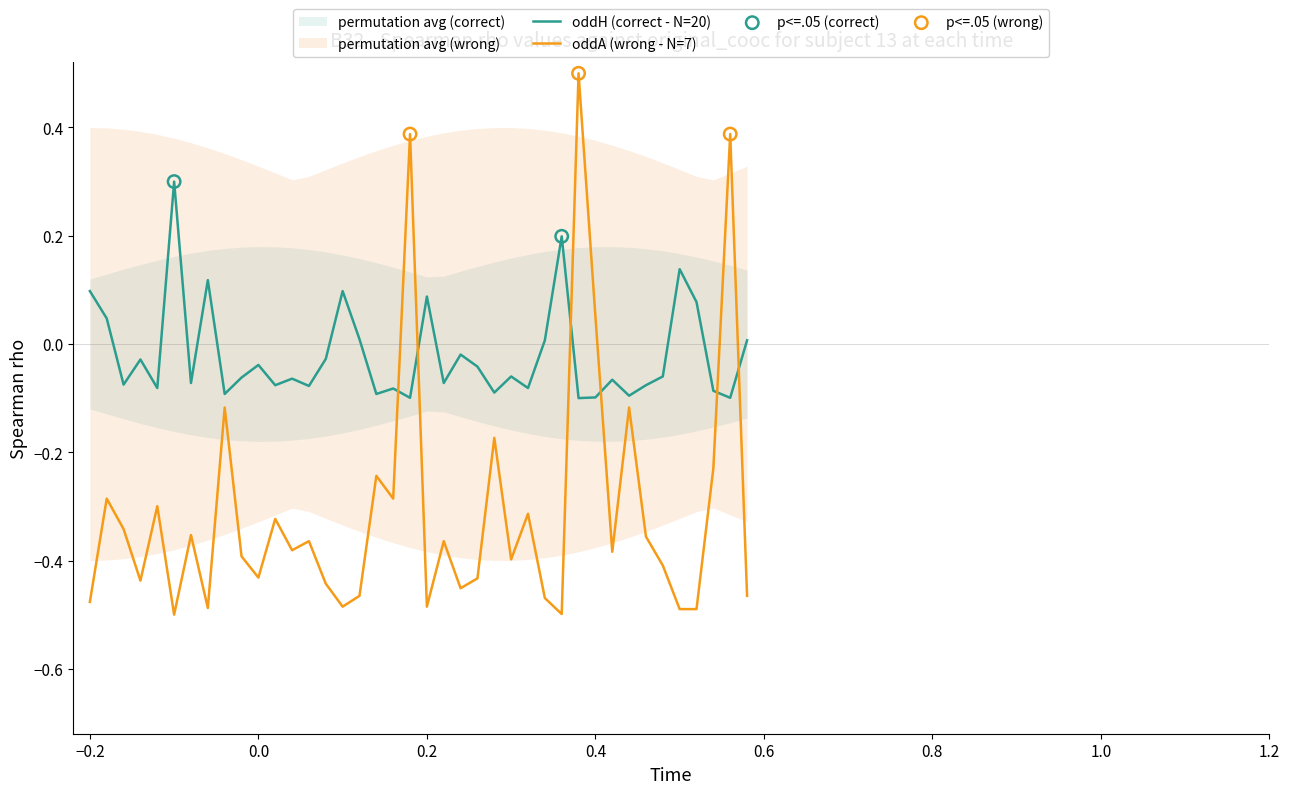

Which series reaches the minimum Y coordinate?

oddA (wrong - N=7)